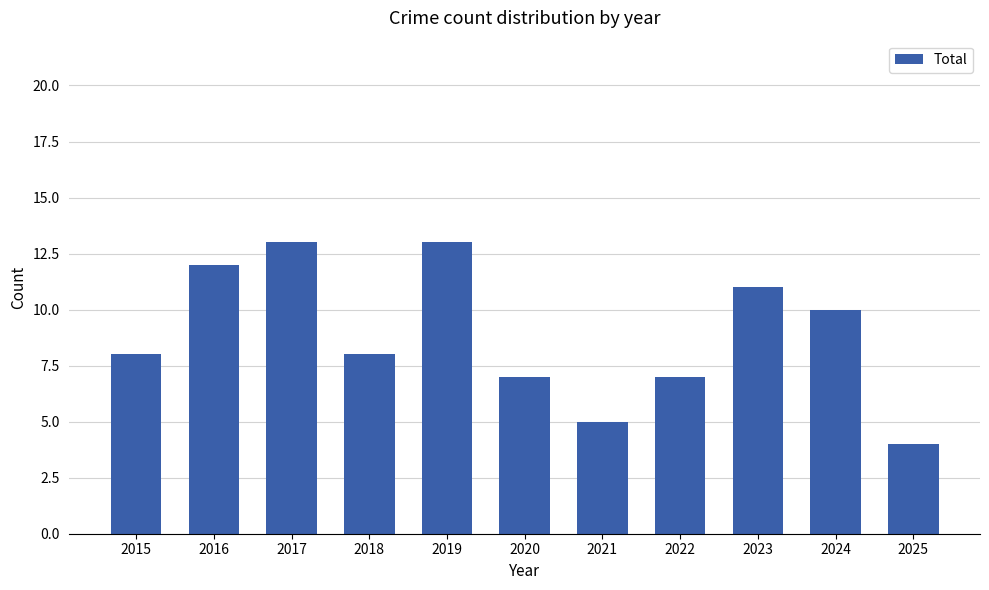

What is the greatest value displayed?

13